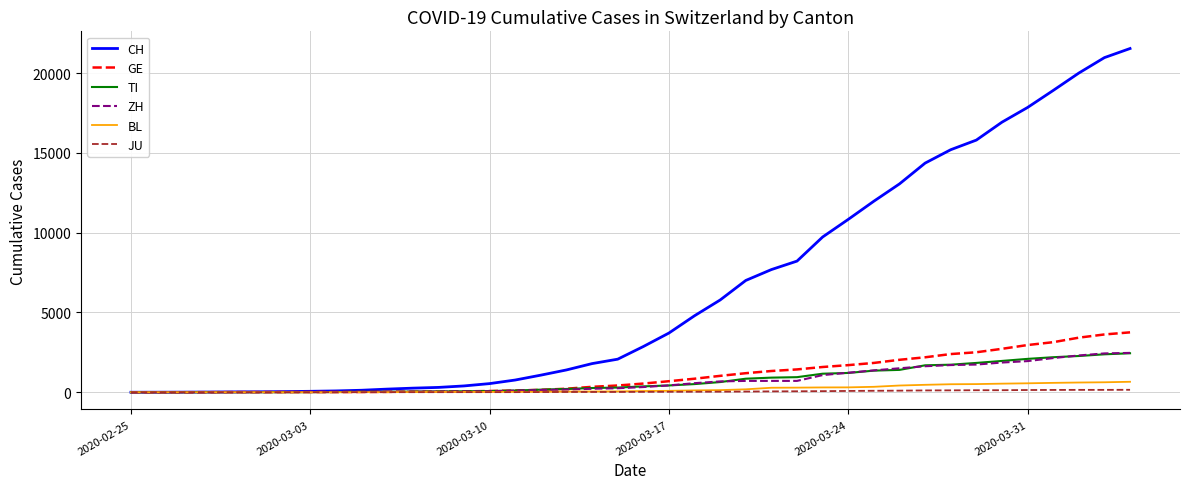

Which series has the largest total across all categories?

CH